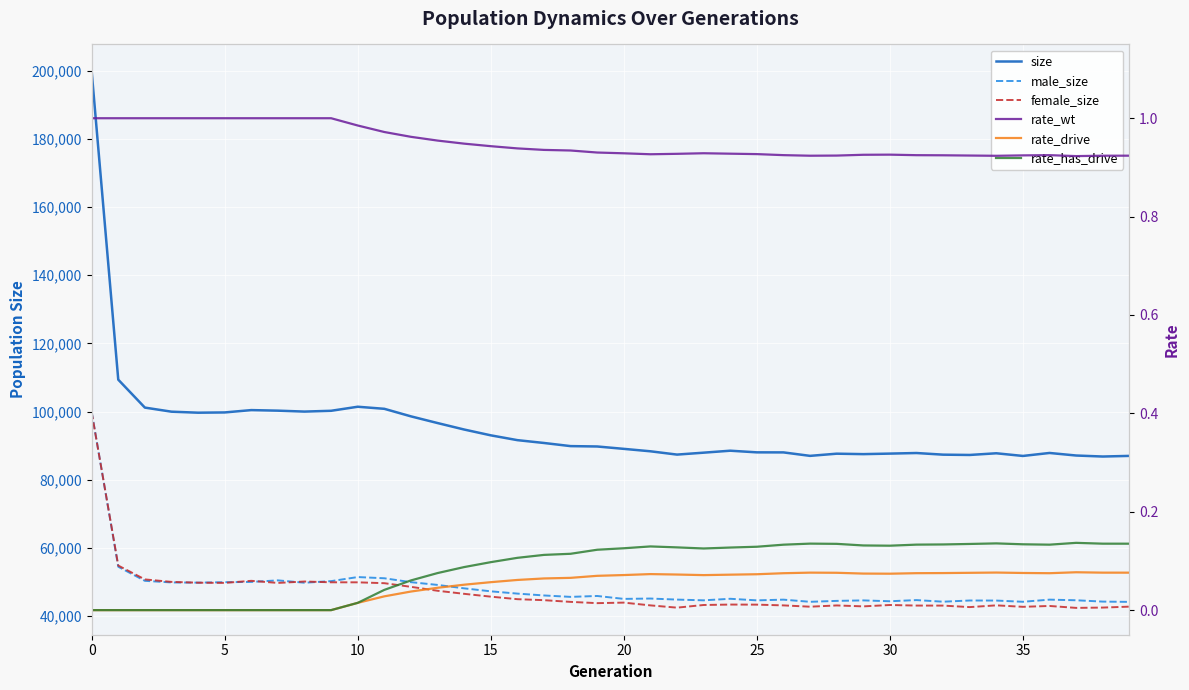

List the series in order of their peak value, lowest first.

rate_drive, rate_has_drive, rate_wt, female_size, male_size, size